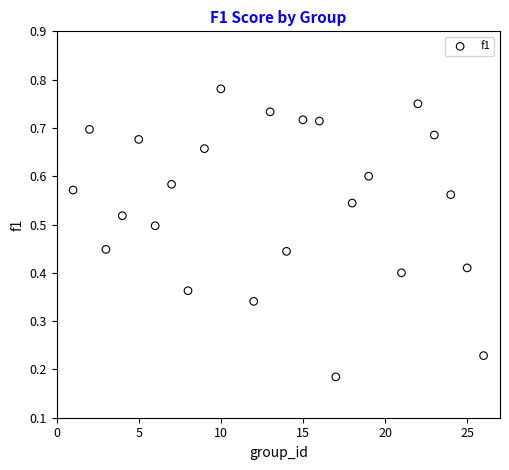

Count the number of points in this scatter plot.

24